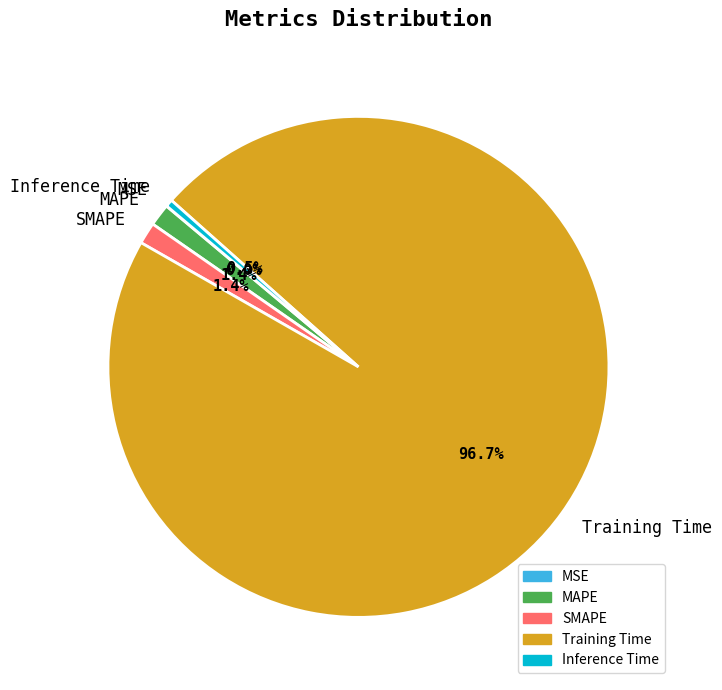

What portion of the pie excludes SMAPE?

98.6%